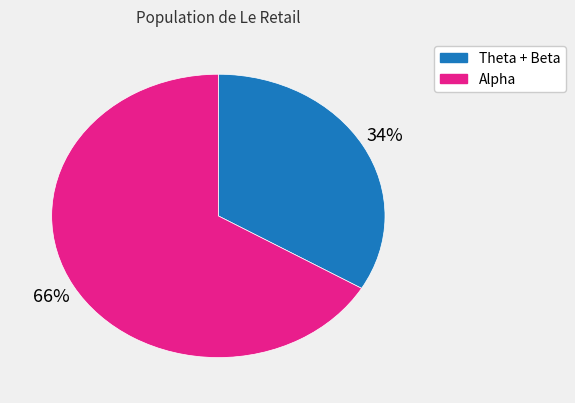

Is it true that Alpha is 66% of the pie?

True